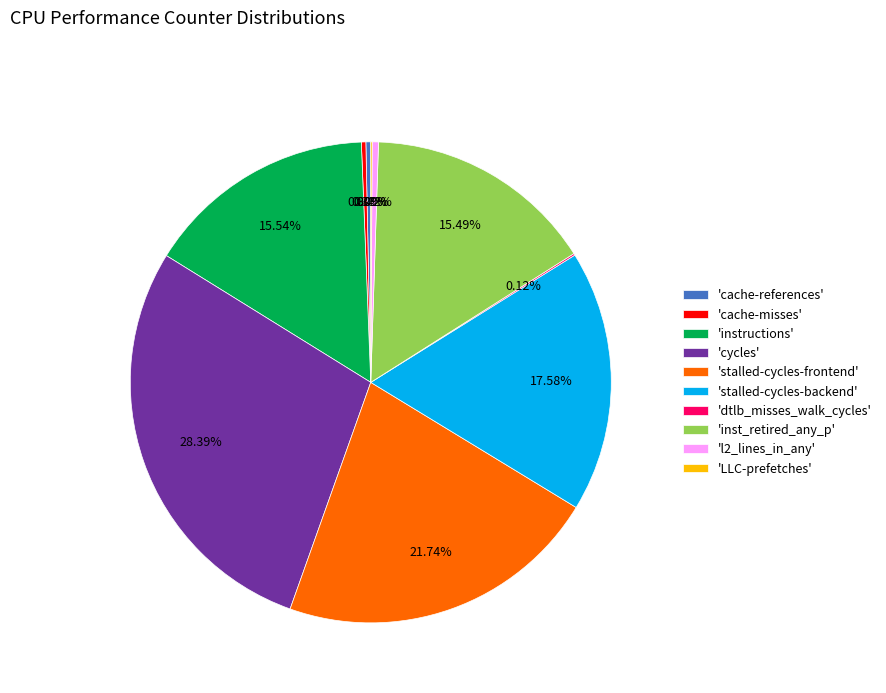

Does any single category account for the majority?

No